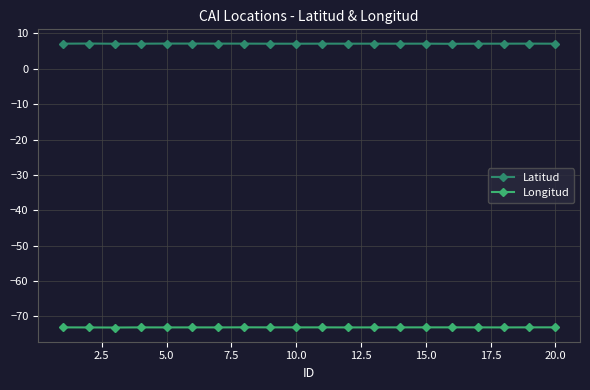

What is the smallest value displayed?

-73.2